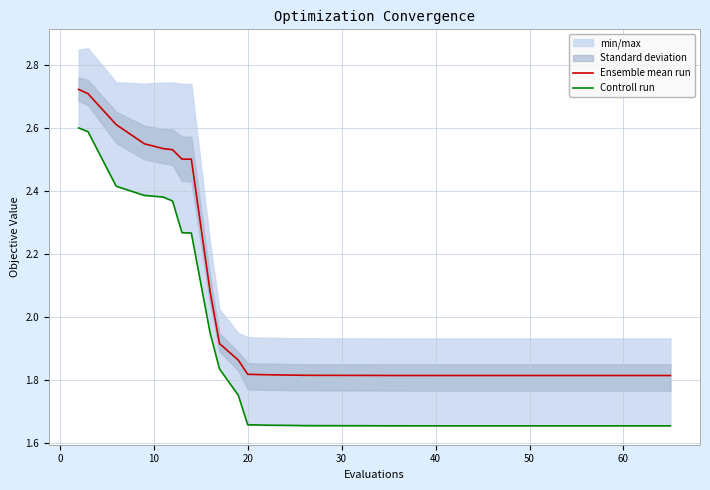

What is the average value of the Controll run series?

1.8